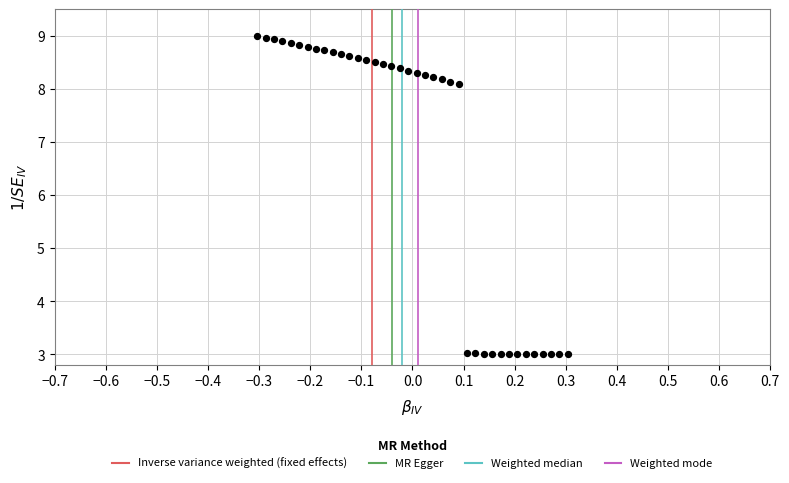

What is the range of X values (max minus min)?

0.6